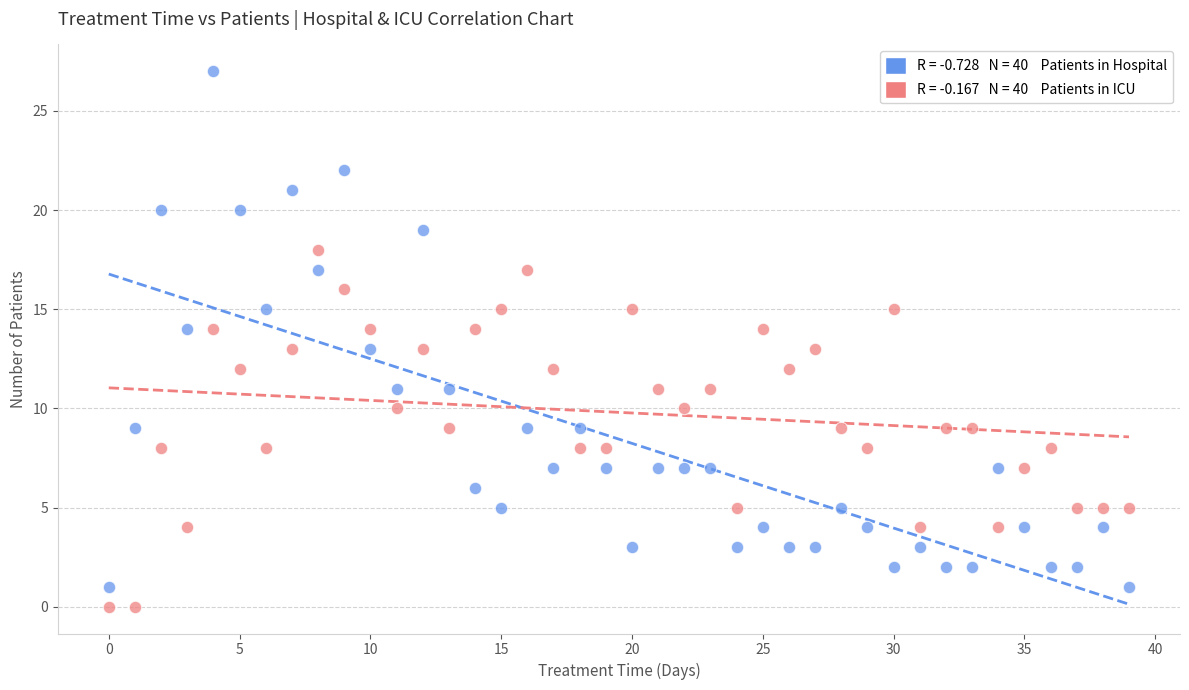

Across all data points, what is the range of Y values (max minus min)?

27